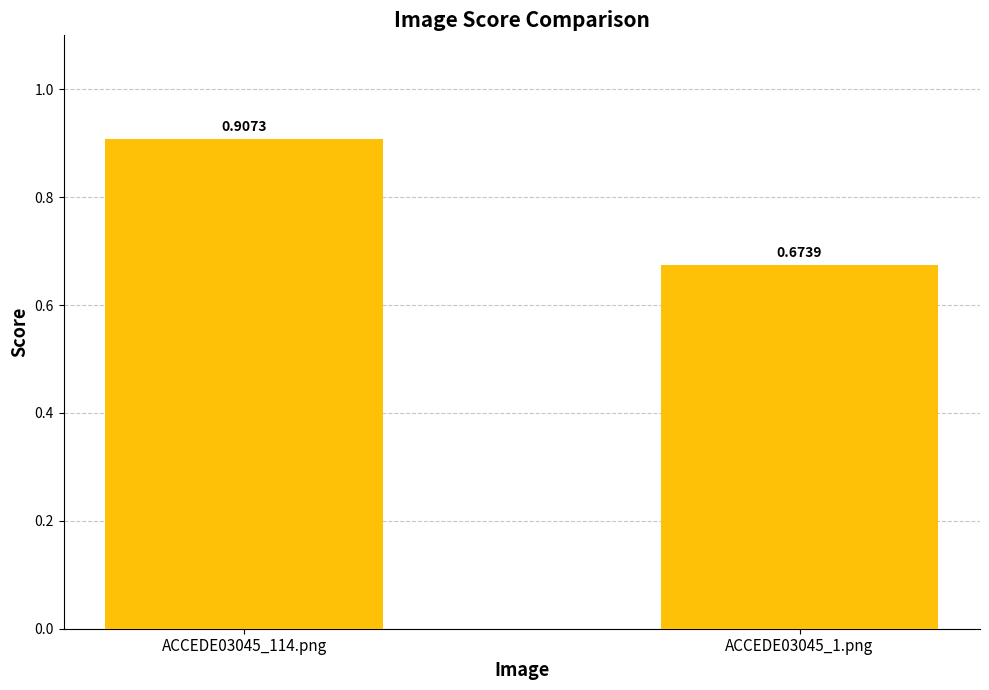

Count the number of categories in the chart.

2